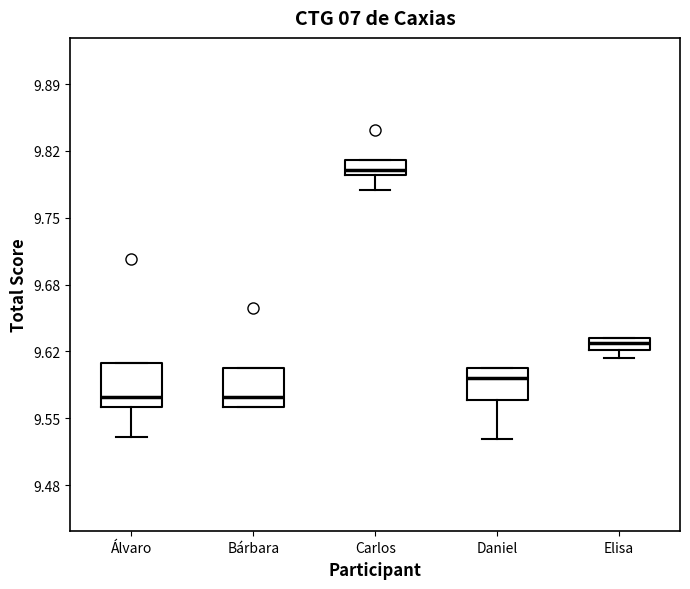

Which box has the highest median line?

Carlos